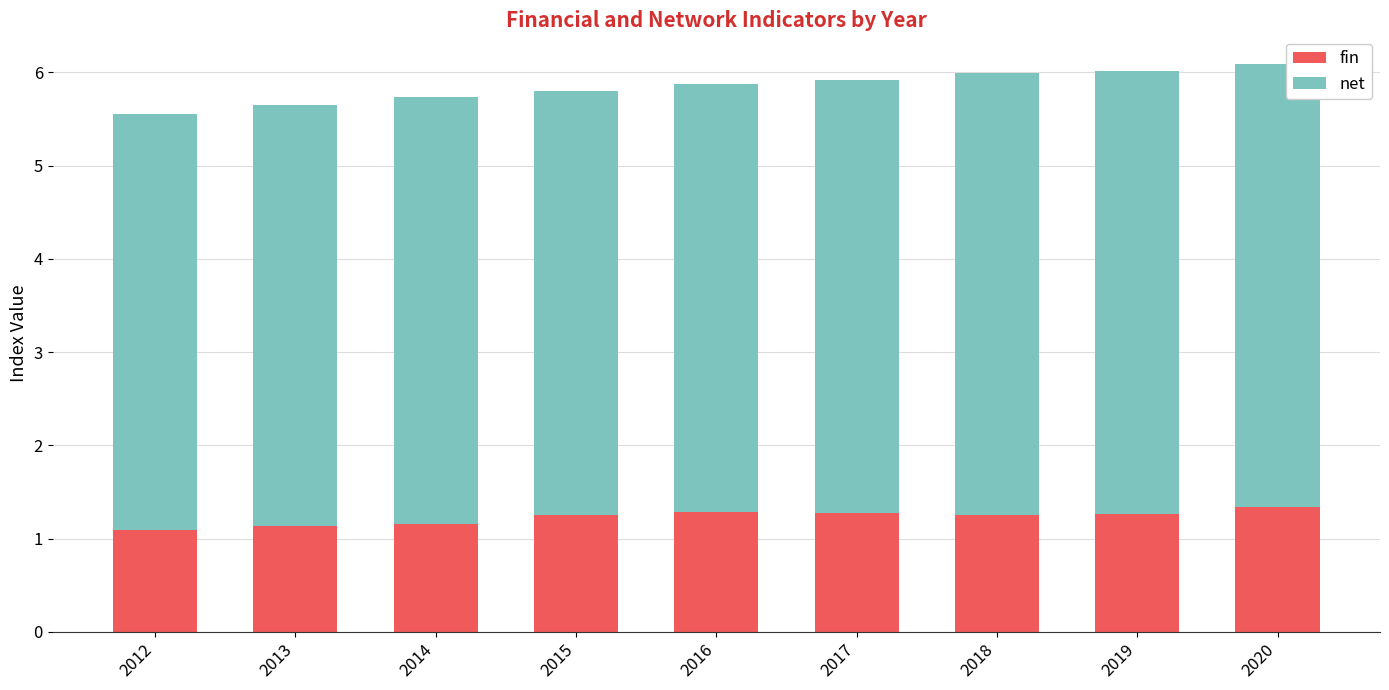

What is the sum of all fin values?

11.1